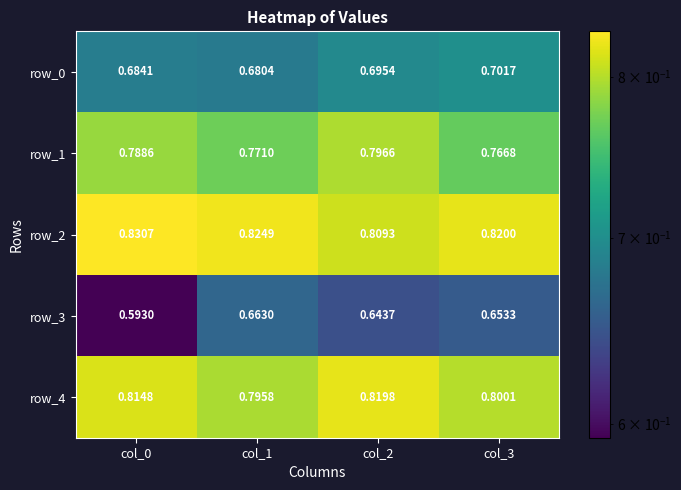

Is the value of row_3 at col_1 greater than the value of row_2 at col_3?

No